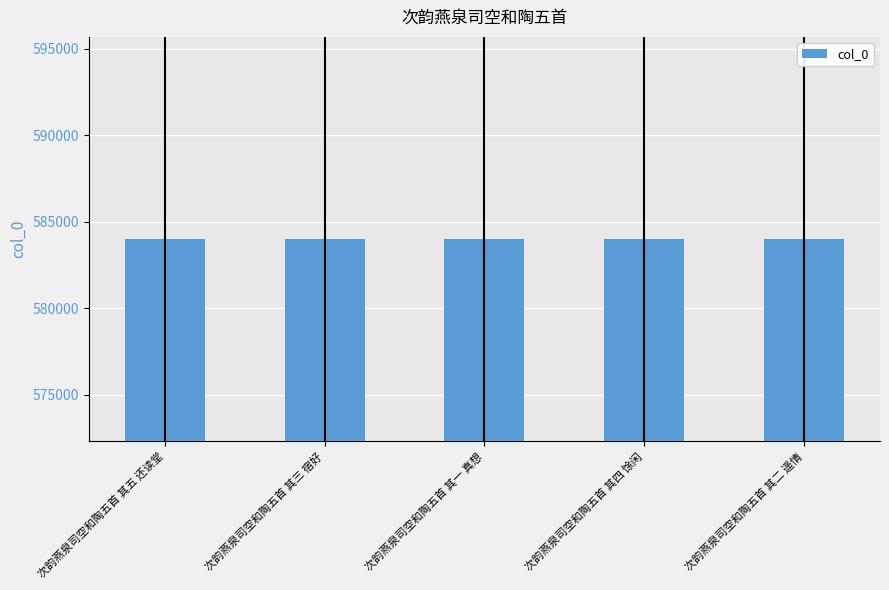

How many values are between 584007 and 584009?

3